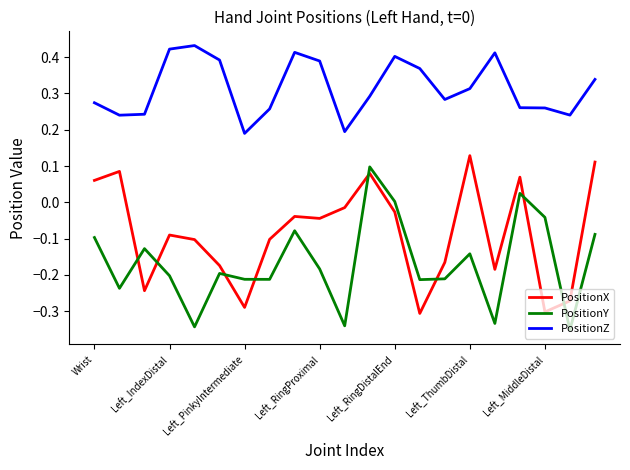

Which series has the largest total across all categories?

PositionZ